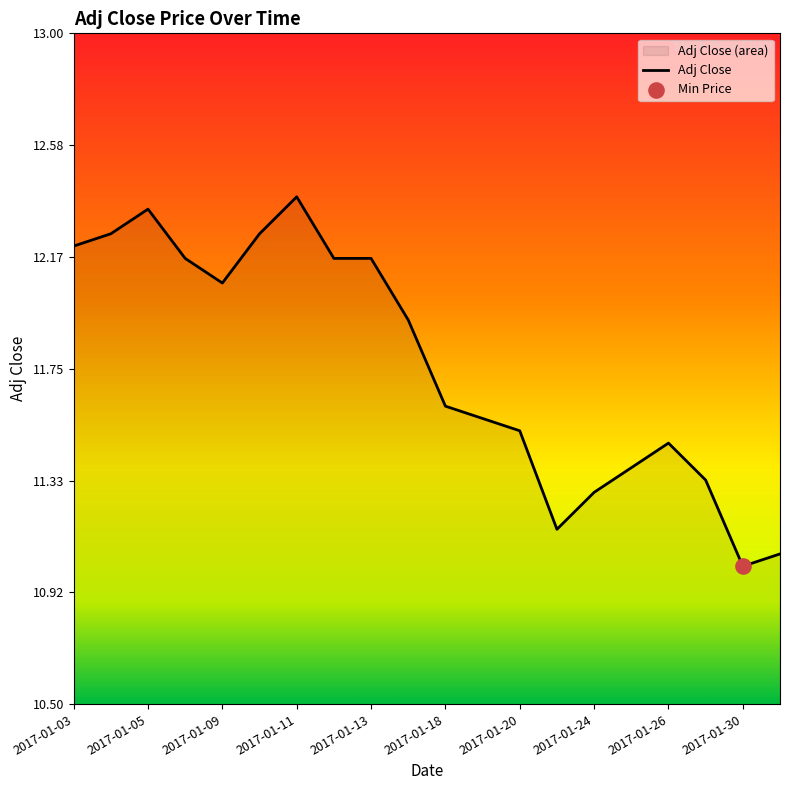

What is the ratio of the value at 2017-01-31 to the value at 2017-01-09?

0.9